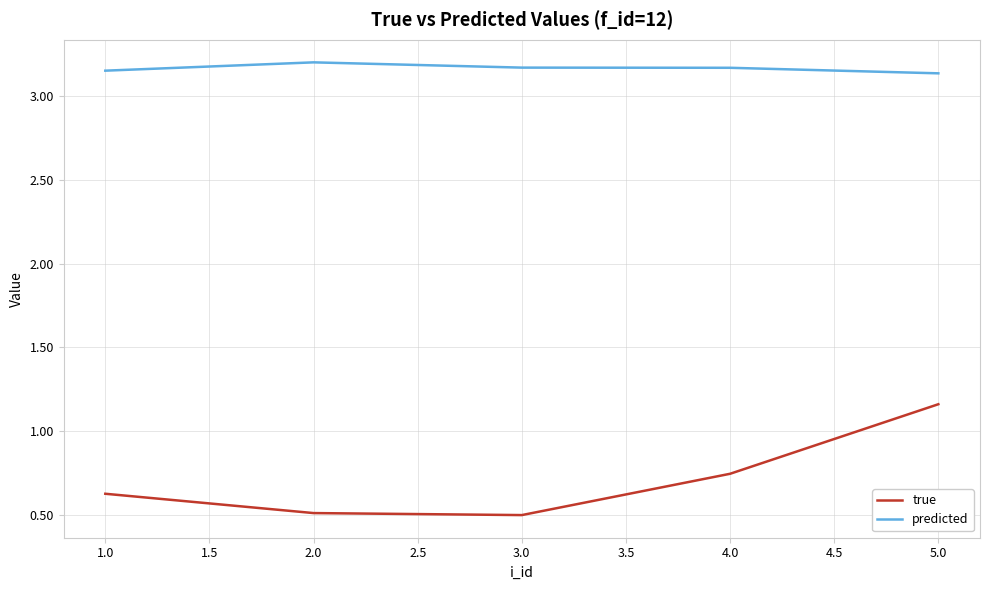

Which series has the widest spread of values?

true